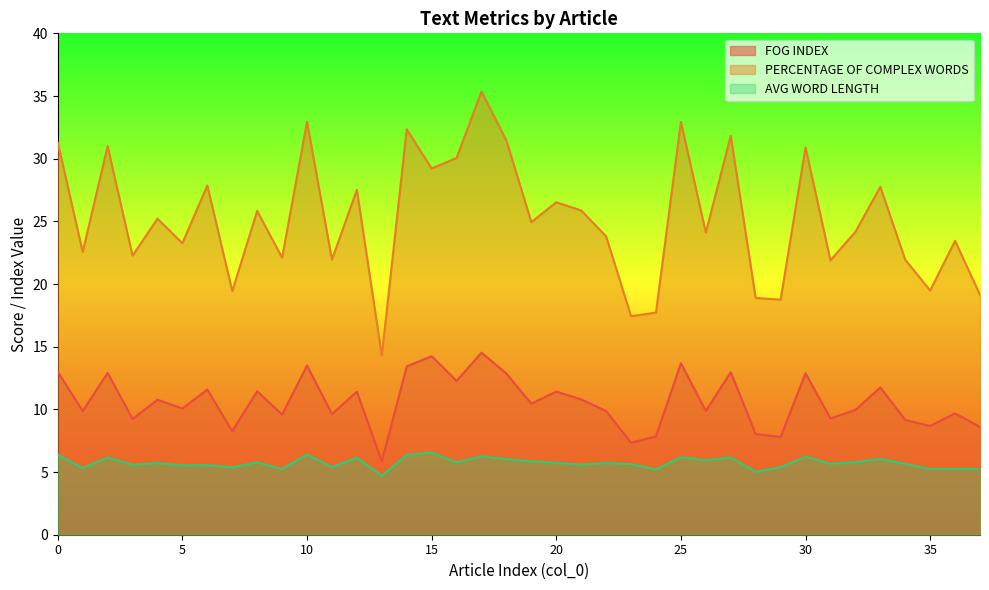

What is the difference between the maximum and minimum values in the FOG INDEX series?

8.7